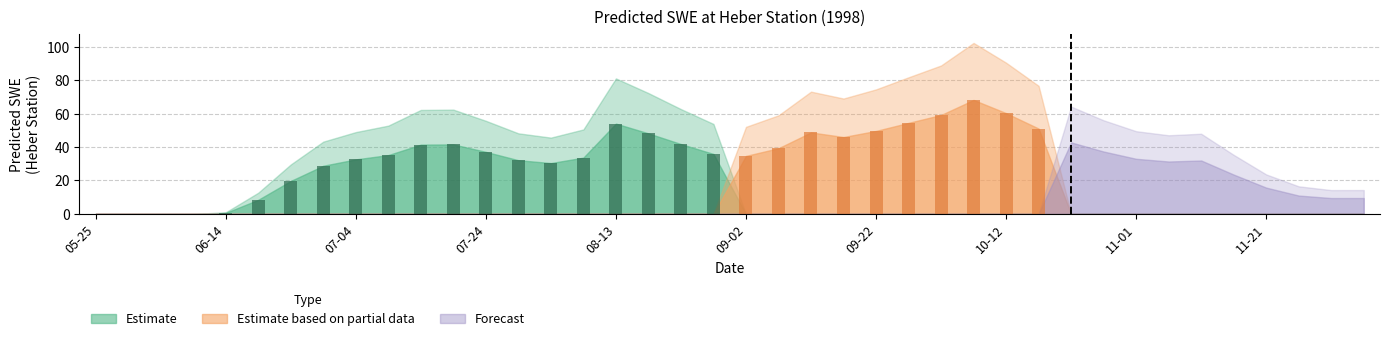

True or false: Forecast has a value of 0.0 at 1998-07-29.

True